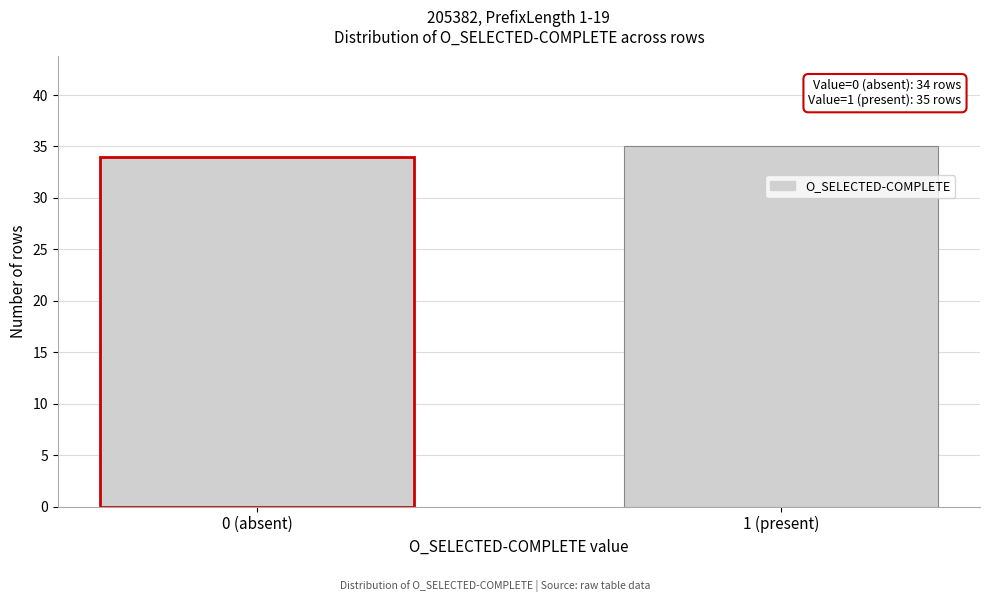

Reading left to right, transcribe all the data shown in this chart.

34	35